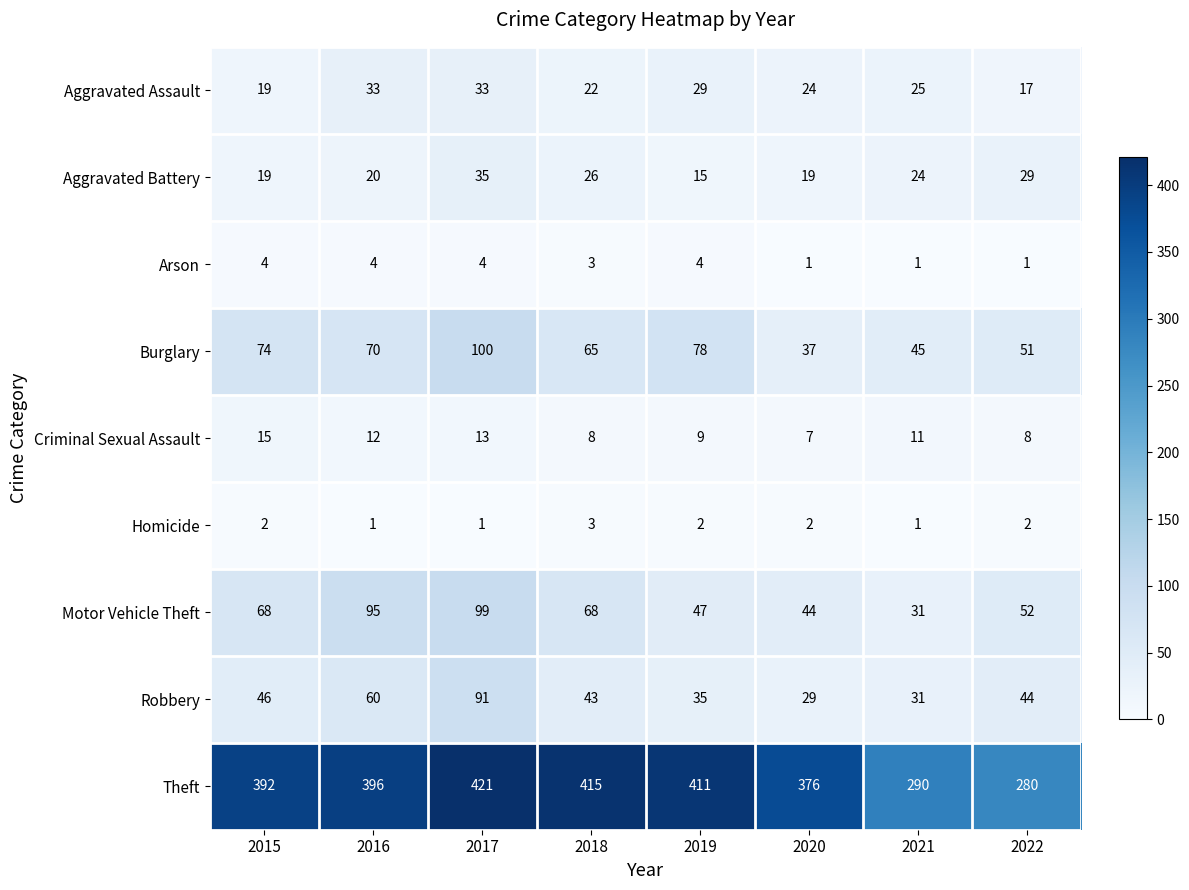

Which label corresponds to the largest value in the chart?

2017